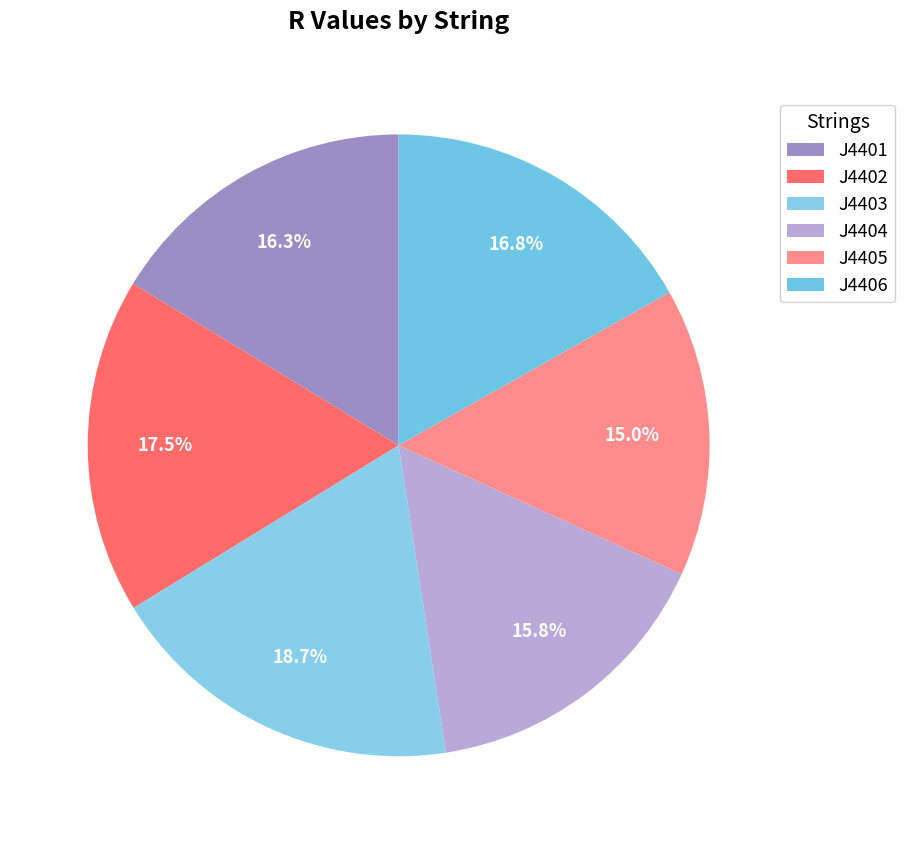

Which category has the biggest portion of the pie?

J4403